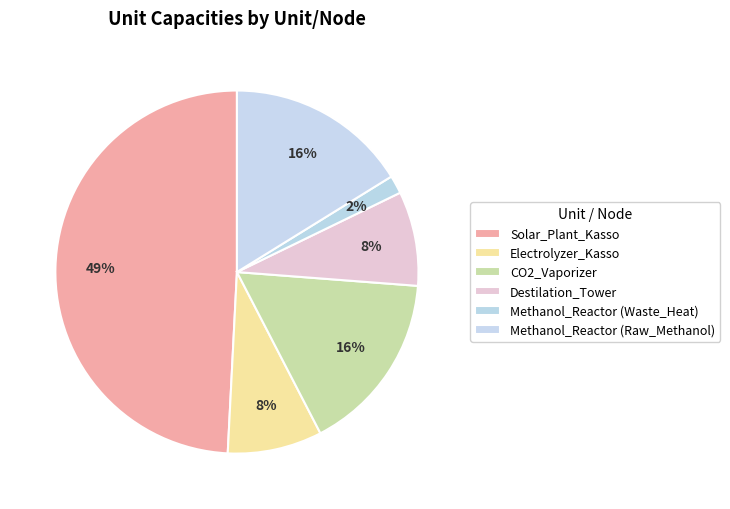

Which slice is the smallest?

Methanol_Reactor (Waste_Heat)